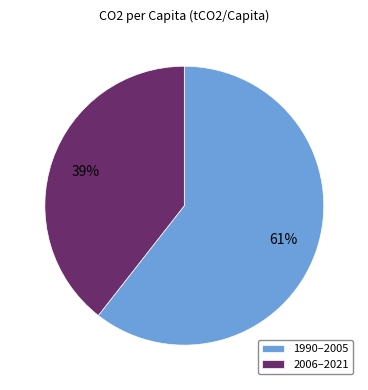

To the nearest percent, what is the combined percentage of 2006–2021 and 1990–2005?

100%